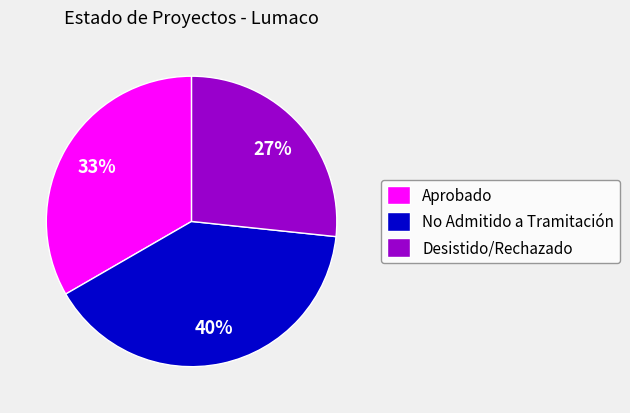

Is it true that Aprobado is 33% of the pie?

True